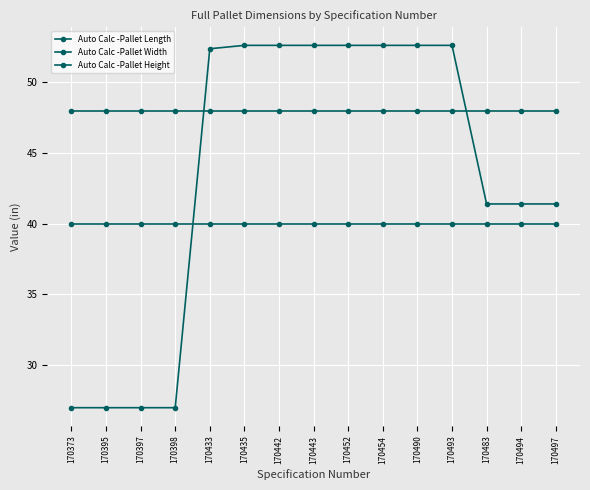

Is it true that Auto Calc -Pallet Height equals 52.6 at 170442?

True